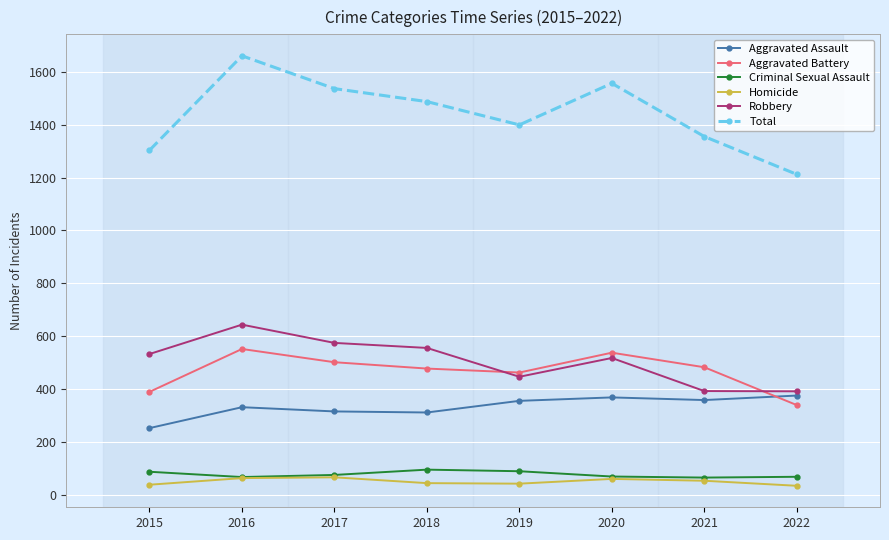

Is it true that Aggravated Assault equals 135 at 2018?

False